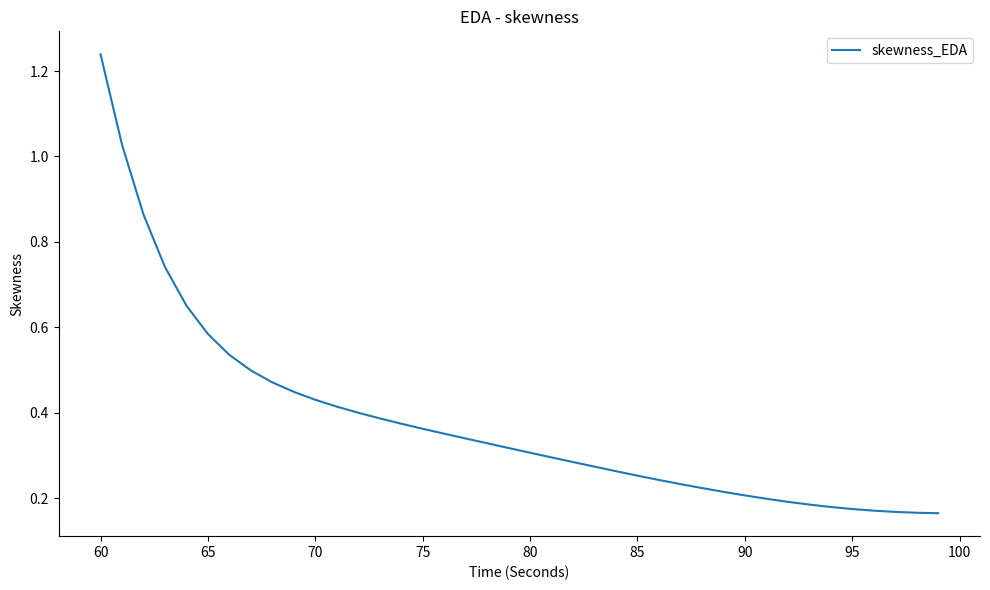

What is the difference between the maximum and minimum values?

1.1